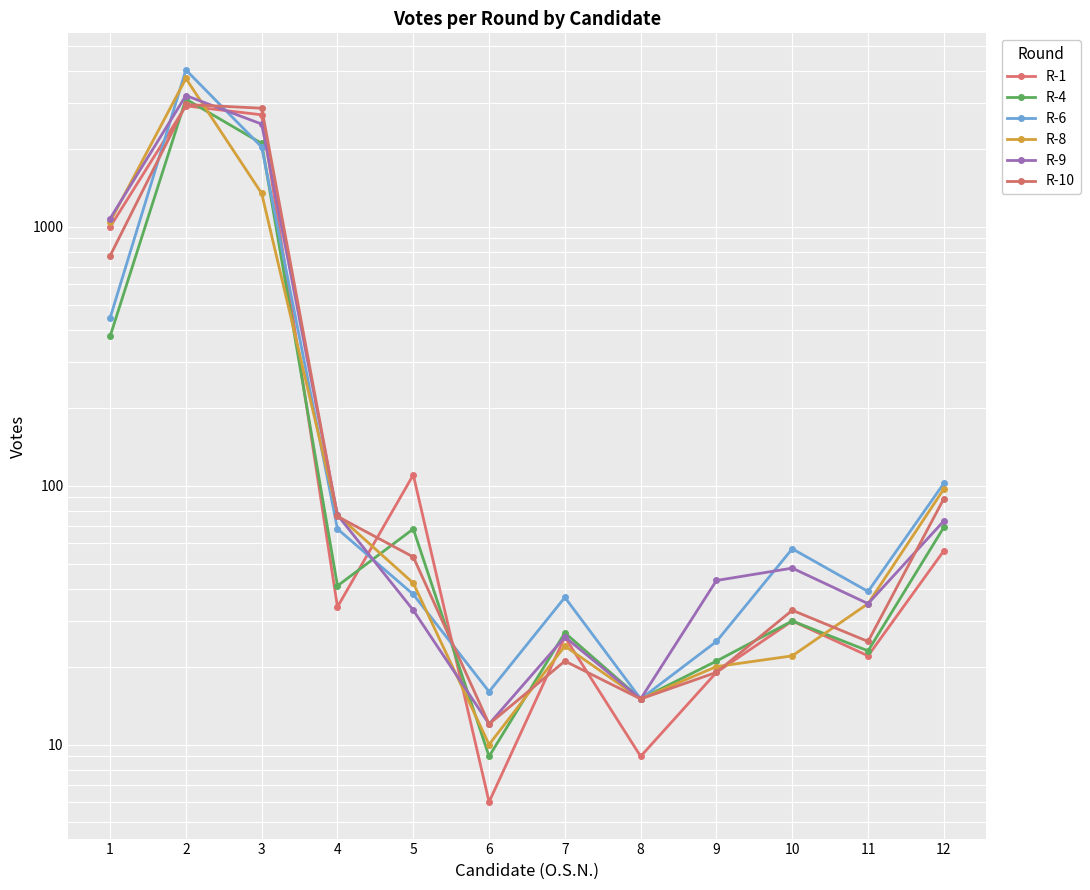

The R-6 series shows 16 at 10. True or false?

False